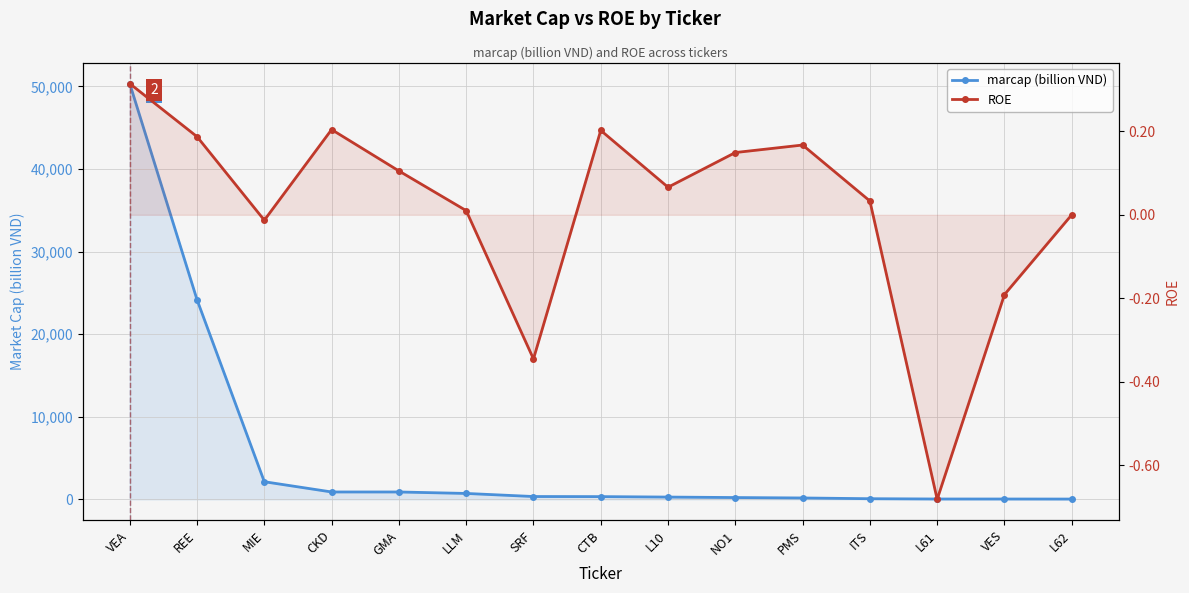

List the series in order of their peak value, lowest first.

ROE, marcap (billion VND)